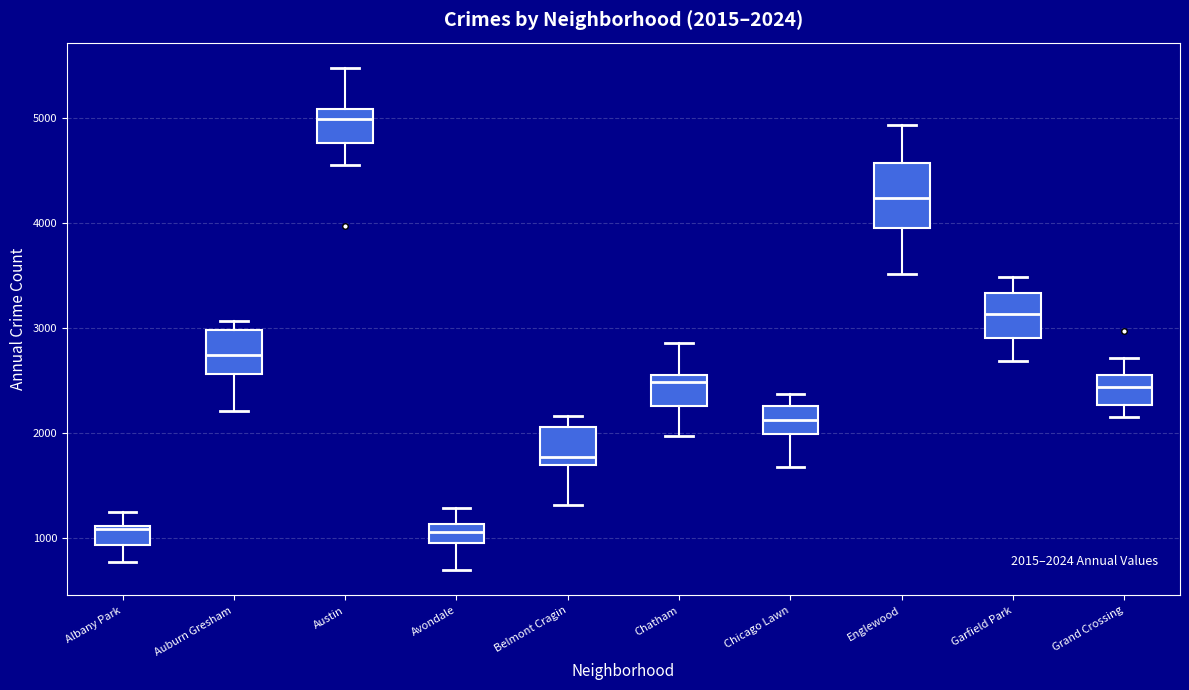

Comparing the boxes themselves (not the whiskers), which one is the tallest?

Englewood